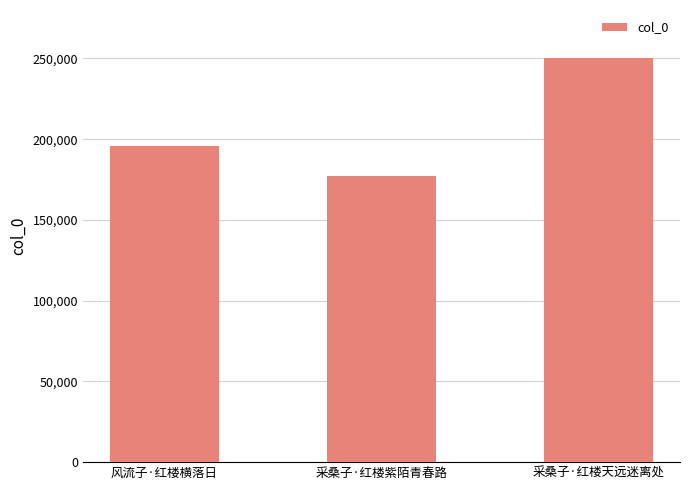

What is the approximate value at 风流子·红楼横落日, to the nearest 100?

195900